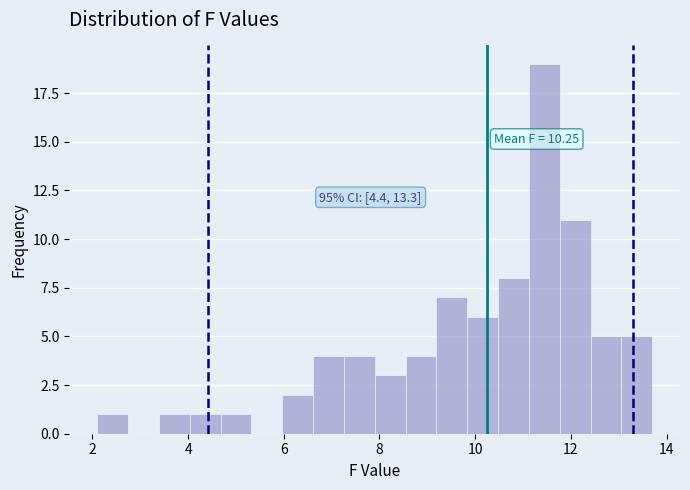

Around what value on the x-axis is the tallest bar? Give the approximate position of its centre, as read against the axis.

11.4